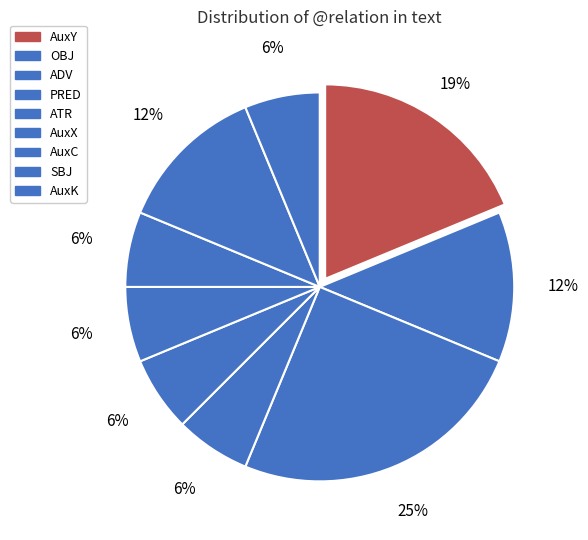

Which slice is the largest?

ADV